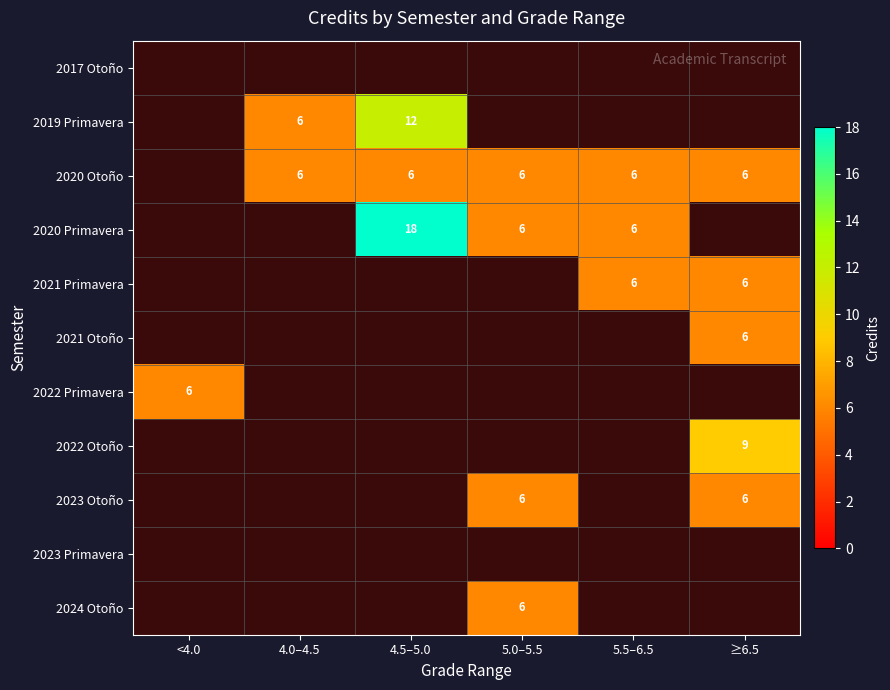

Is it true that 2021 Primavera equals 6 at 5.5–6.5?

True